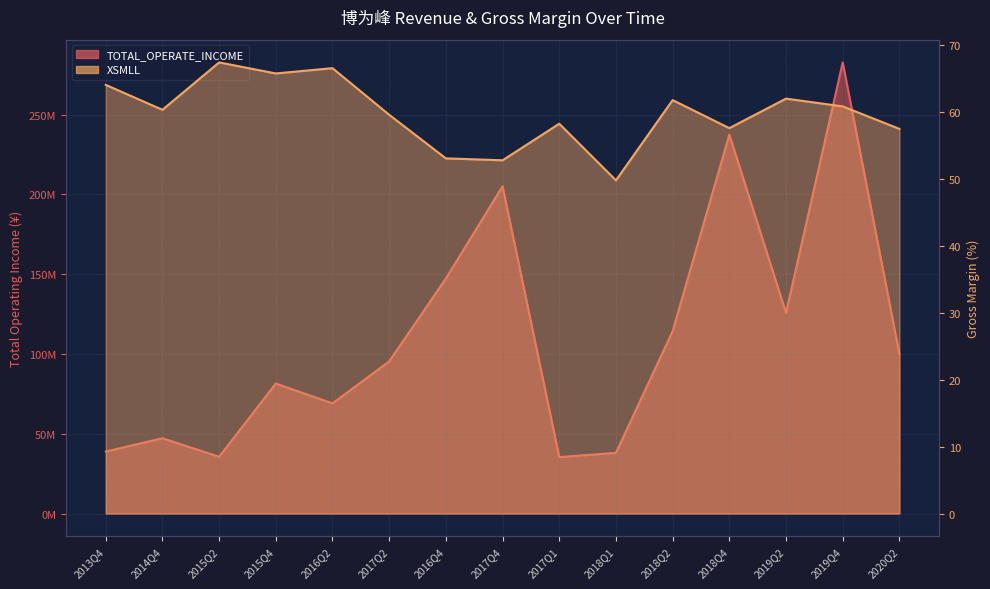

Is the value of XSMLL at 2019Q4 greater than the value of TOTAL_OPERATE_INCOME at 2016Q4?

No